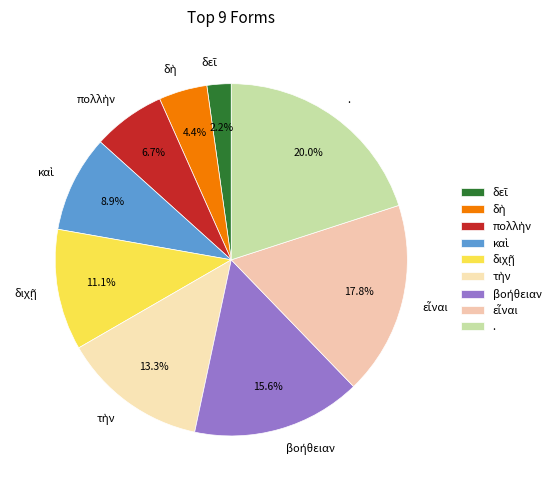

How many segments does this pie chart have?

9